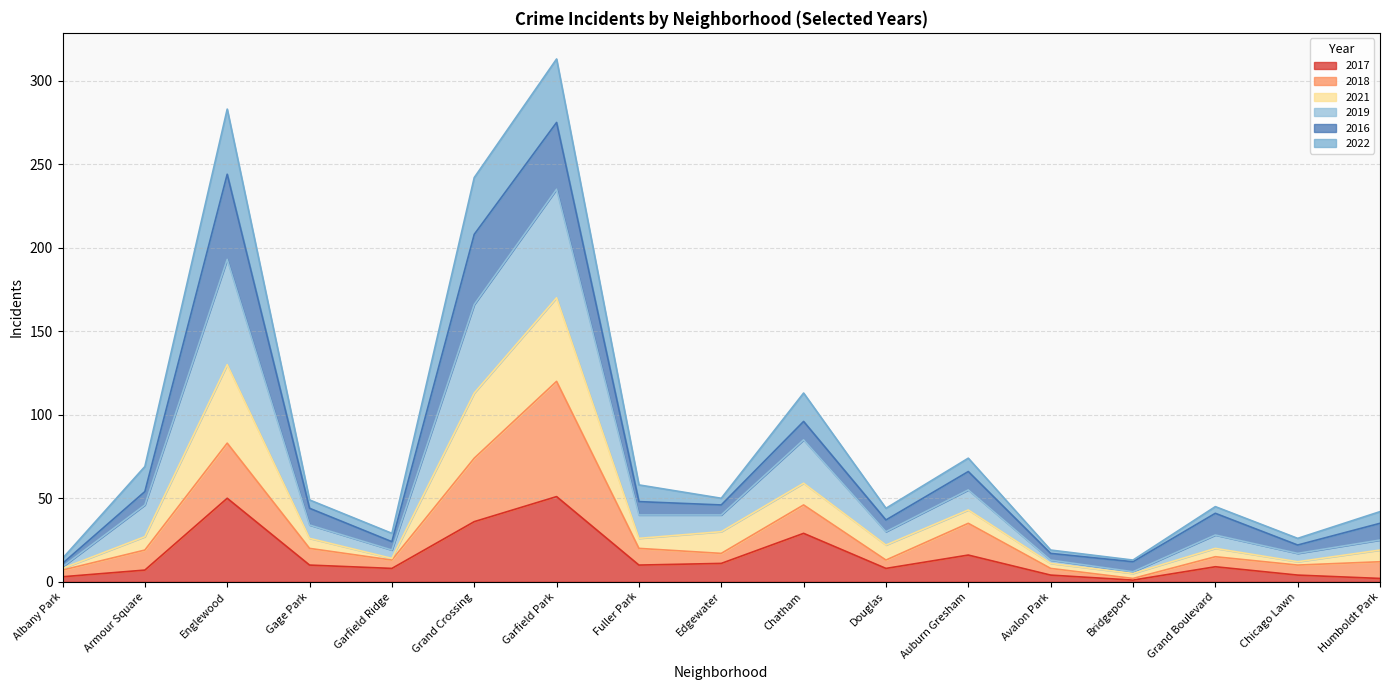

The 2017 series shows 10 at Fuller Park. True or false?

True